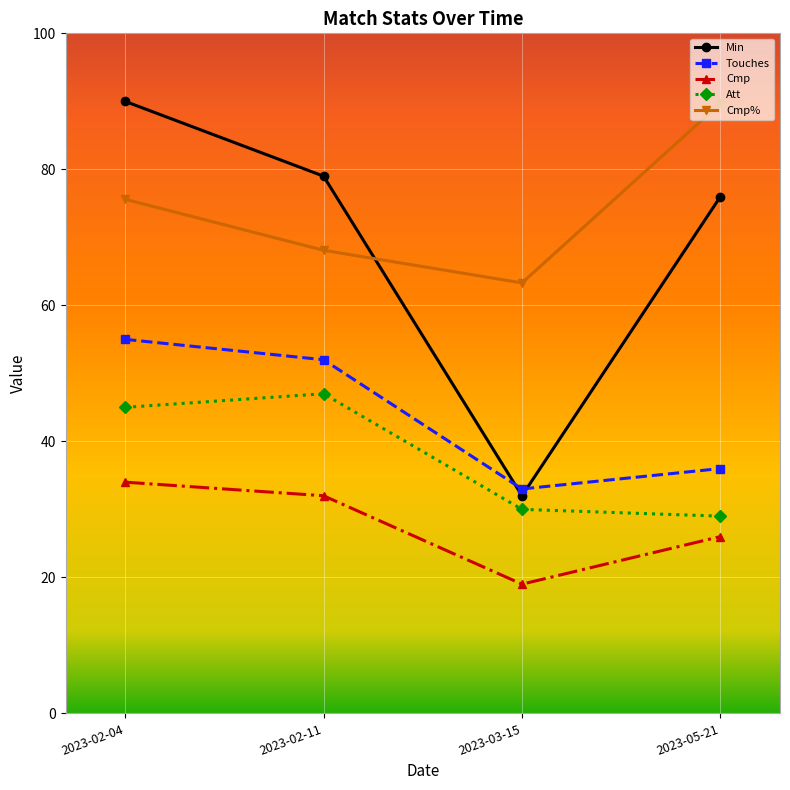

Which series changed the most between 2023-03-15 and 2023-05-21?

Min